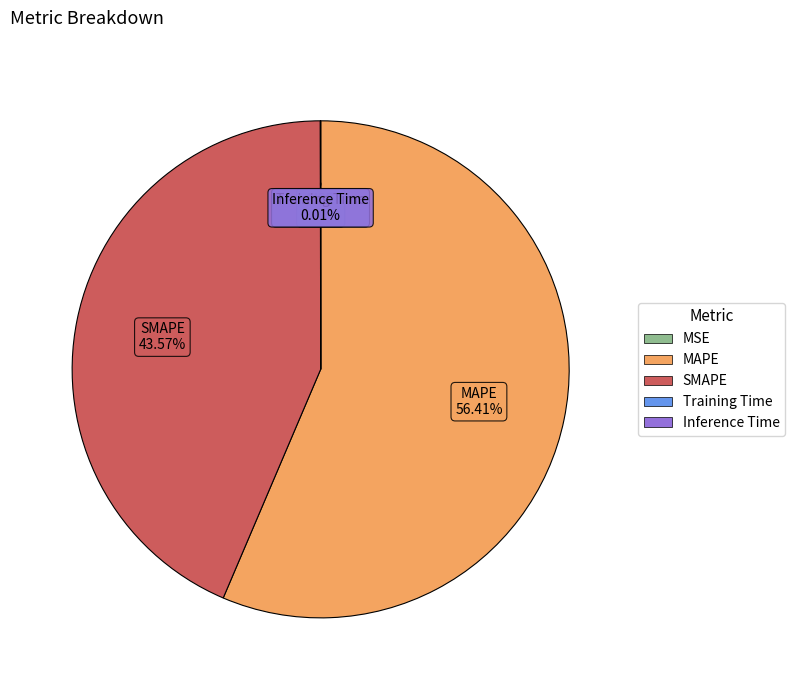

Does MAPE represent more than half of the total?

Yes